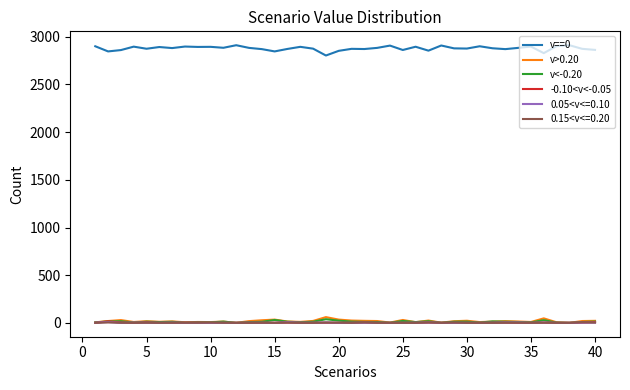

True or false: v==0 and 0.15<v<=0.20 cross at least once.

False